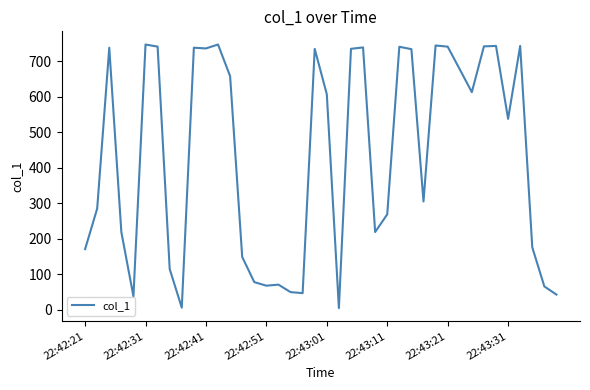

Count the number of categories in the chart.

40